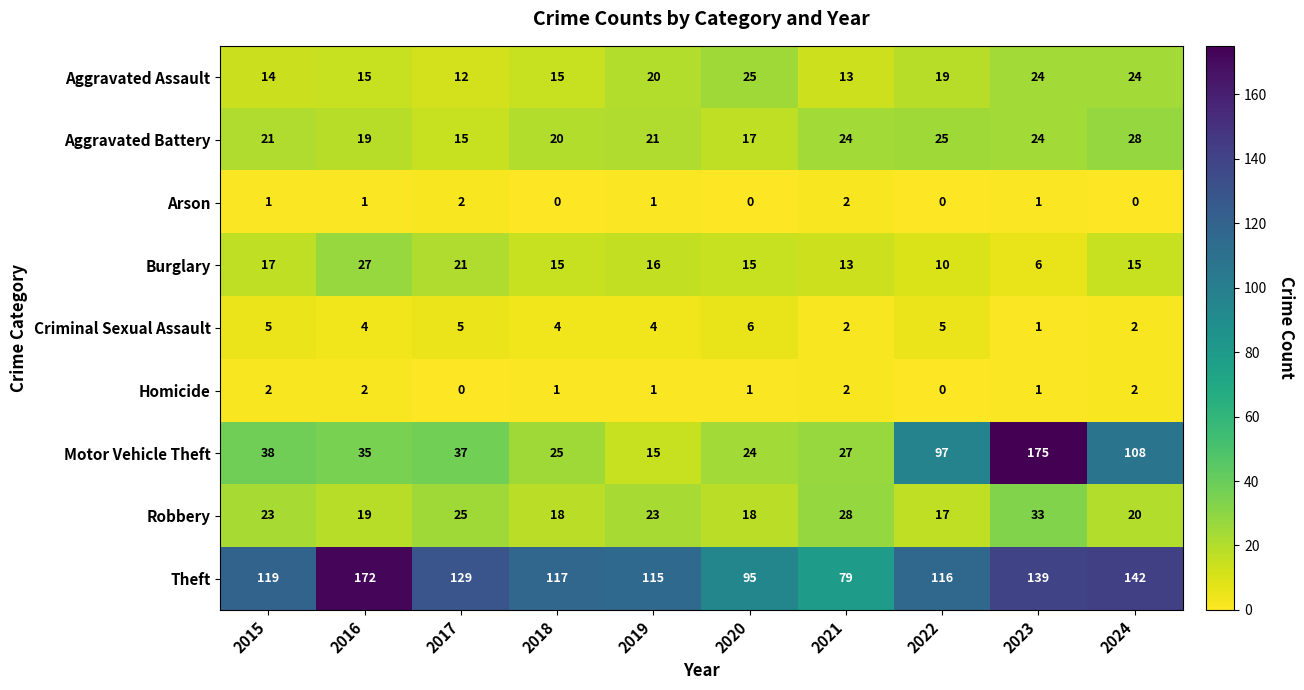

At which category is the sum across all series the highest?

2023